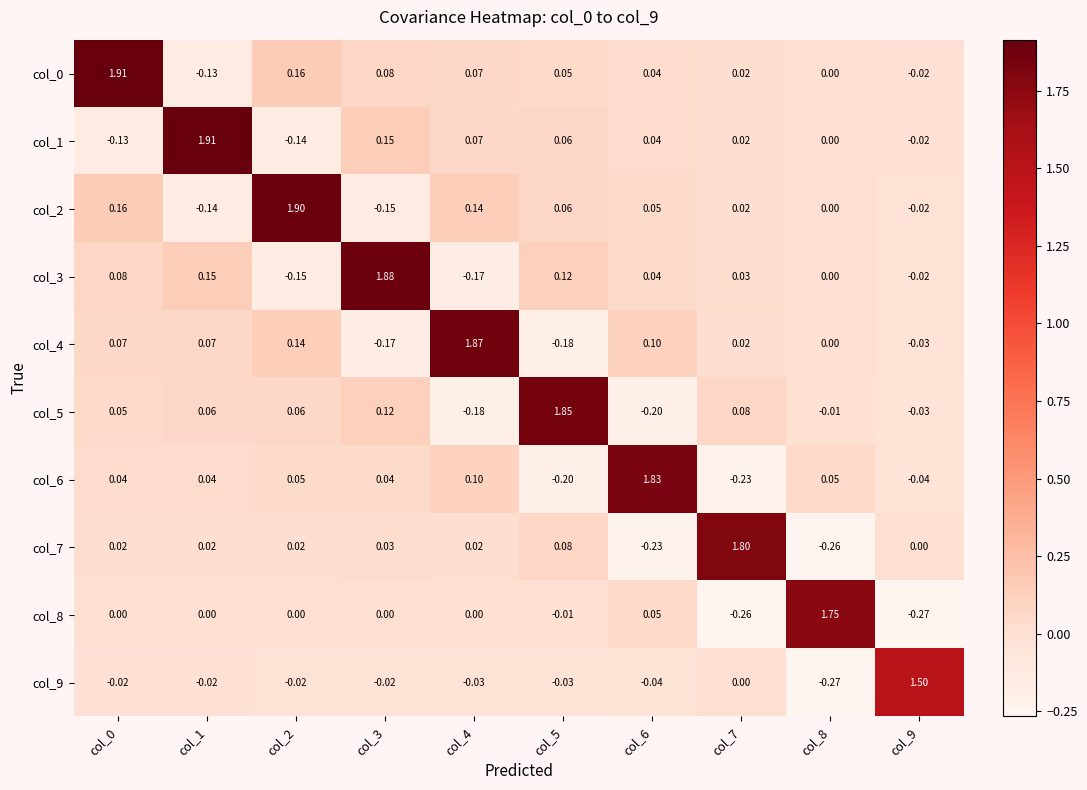

Is the value of col_2 at col_3 greater than the value of col_1 at col_9?

No